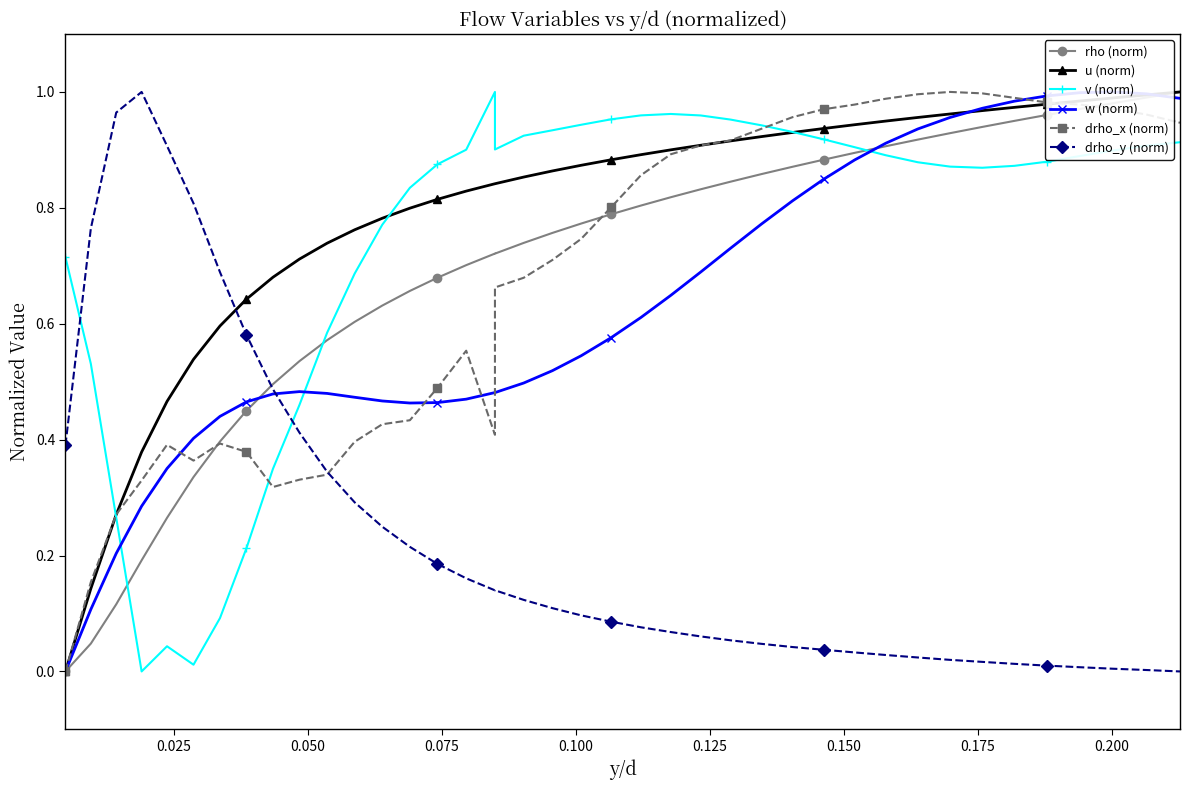

True or false: v (norm) has more than 1 points higher than both neighbors.

True